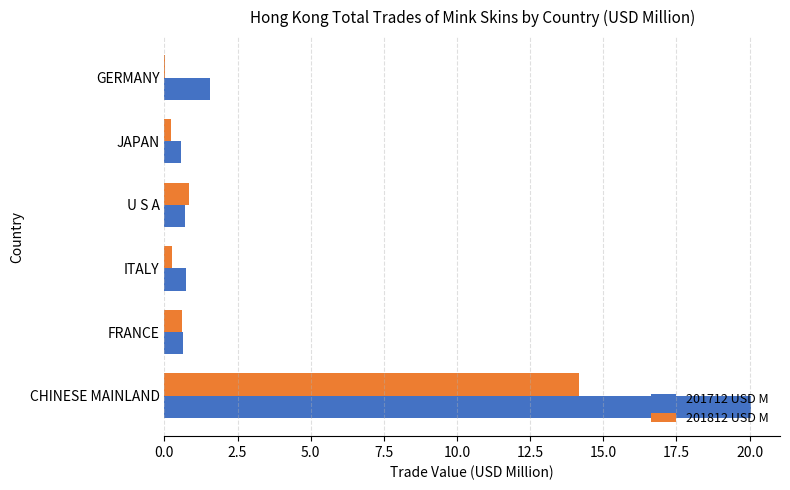

Read the 201712 USD M value at U S A.

0.7